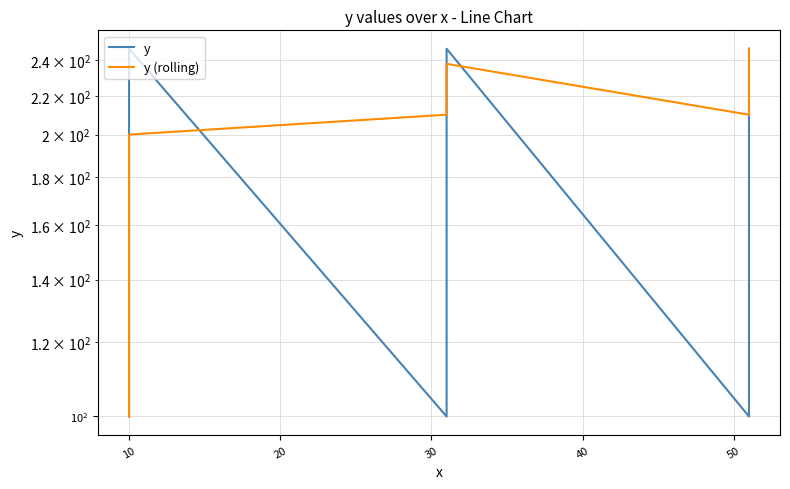

The y series shows 193 at 18. True or false?

False